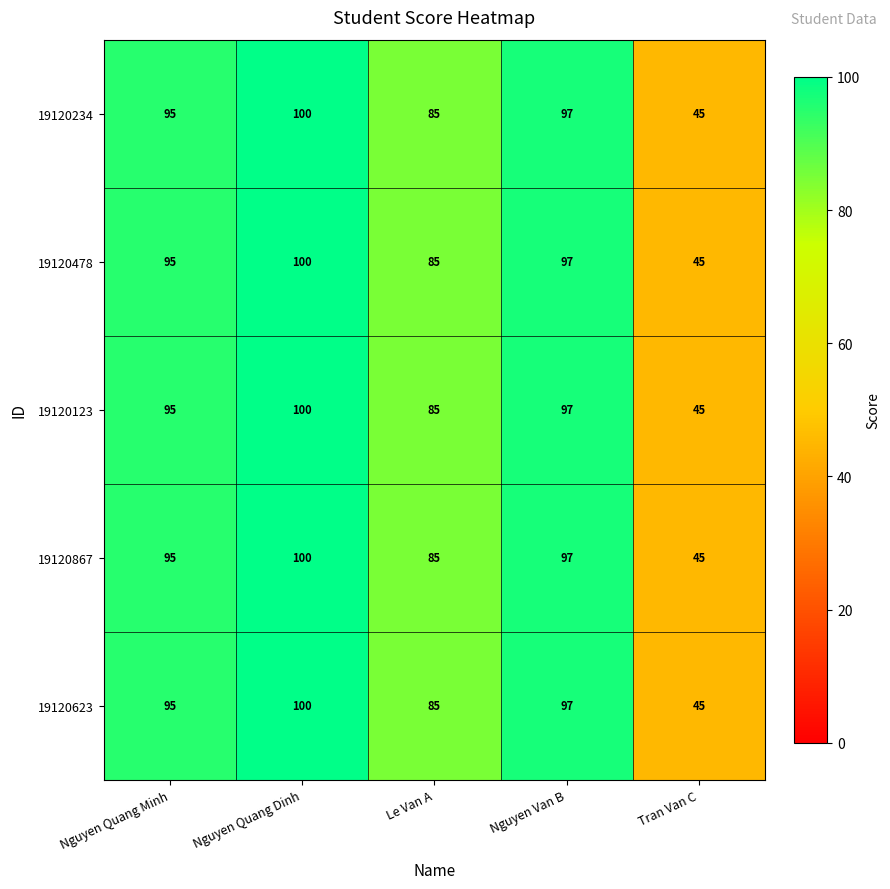

What is the difference between the 19120234 values at Tran Van C and Nguyen Van B?

52